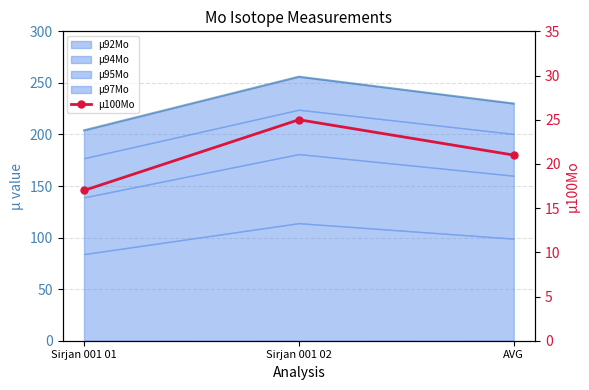

Where does the data first go above 21?

Sirjan 001 02